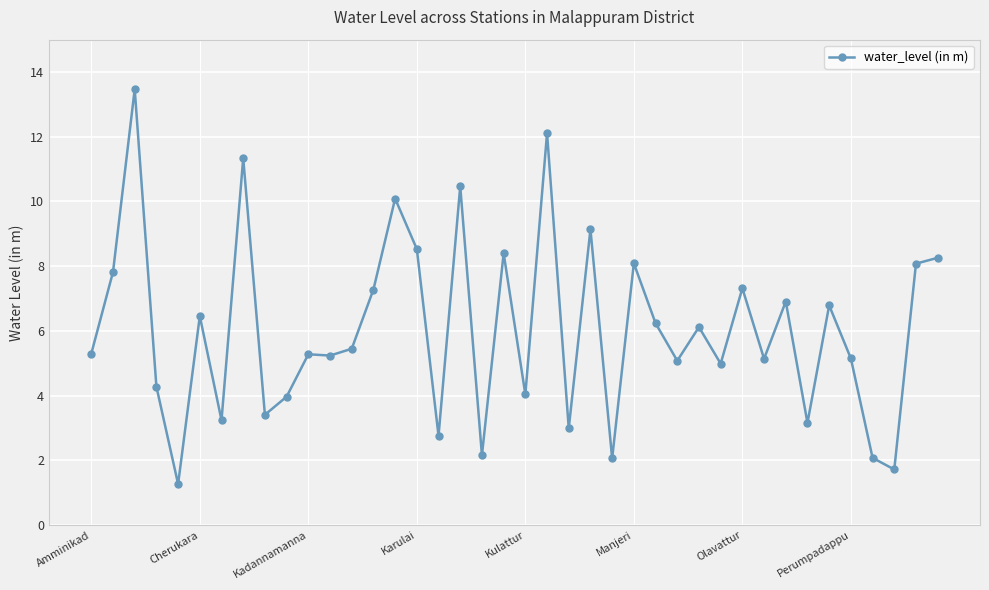

What is the minimum value shown in the chart?

1.3